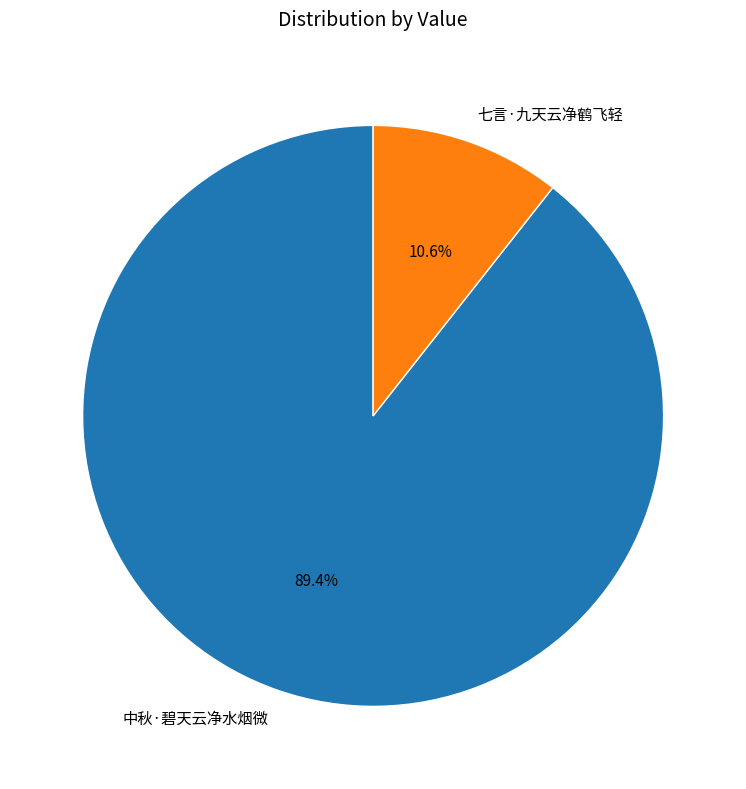

Which slice is the smallest?

七言·九天云净鹤飞轻